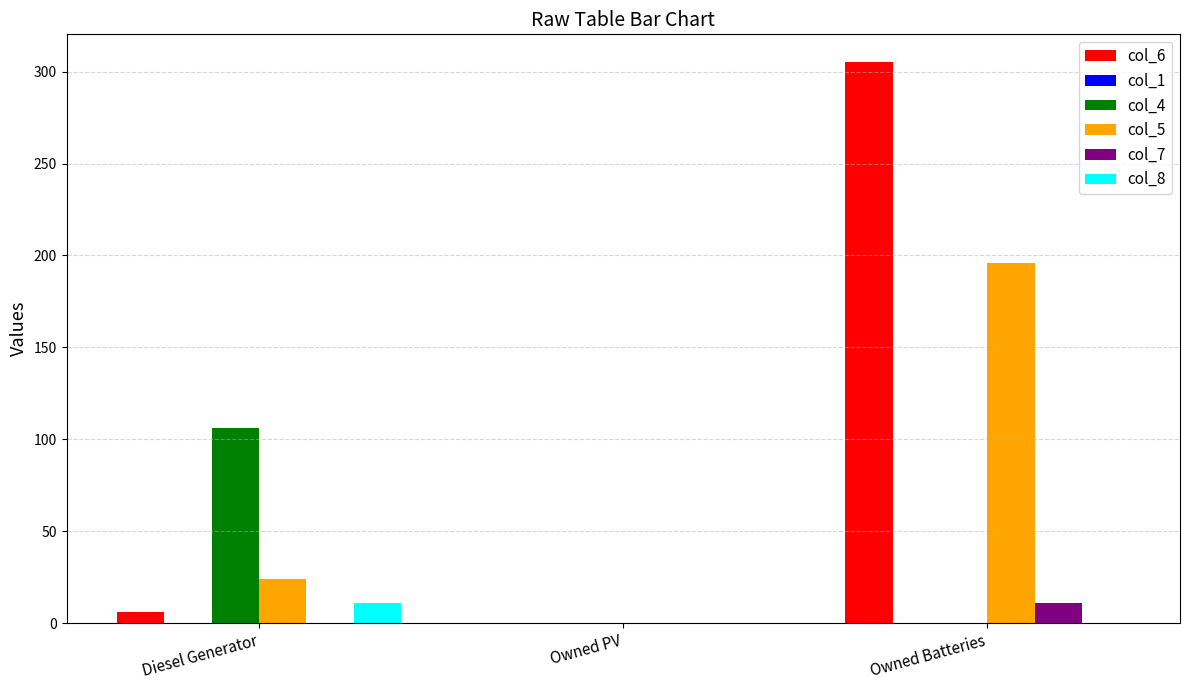

True or false: col_8 has a value of 0 at Owned Batteries.

True